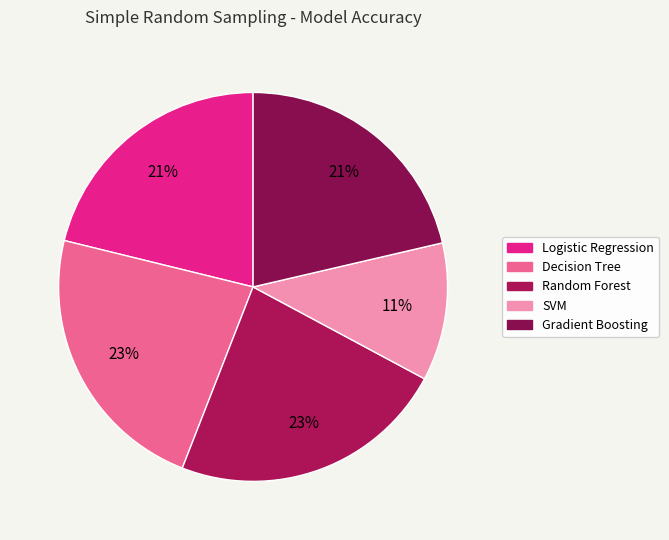

Is Decision Tree the majority of the pie?

No